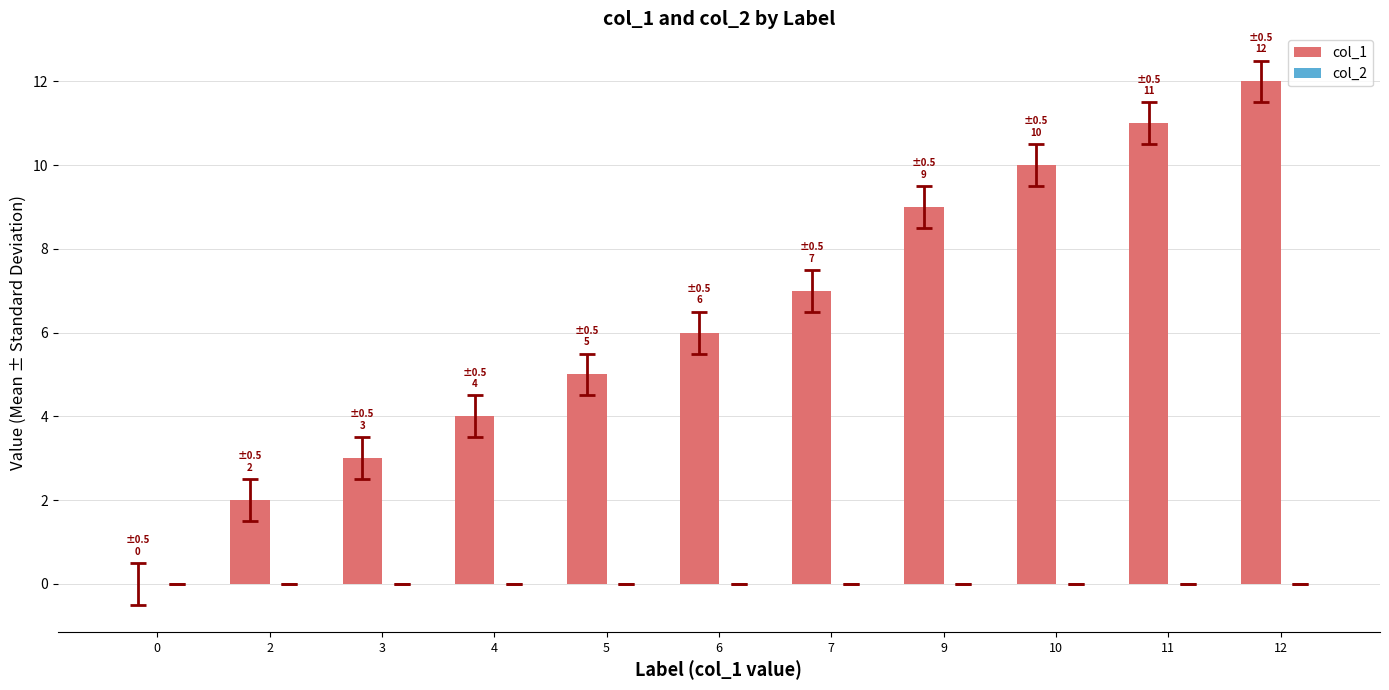

What is the ratio of the value at 6 to the value at 5?

1.2